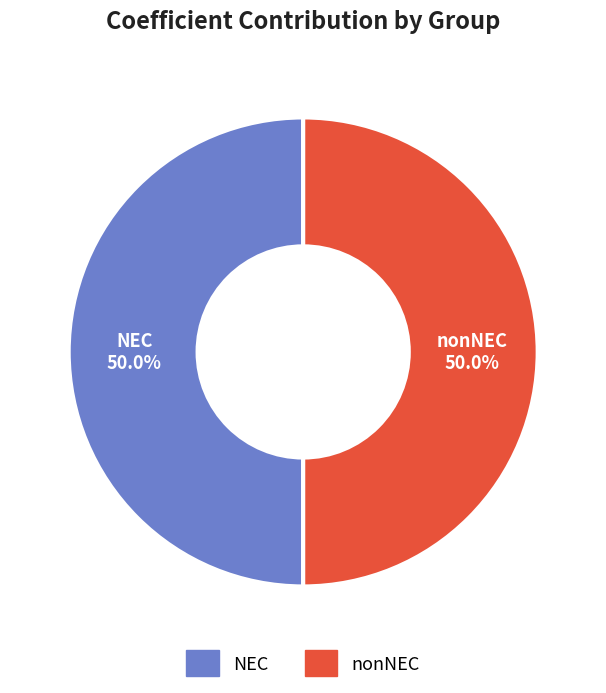

Approximately how many times larger is the value at nonNEC compared to NEC?

1.0